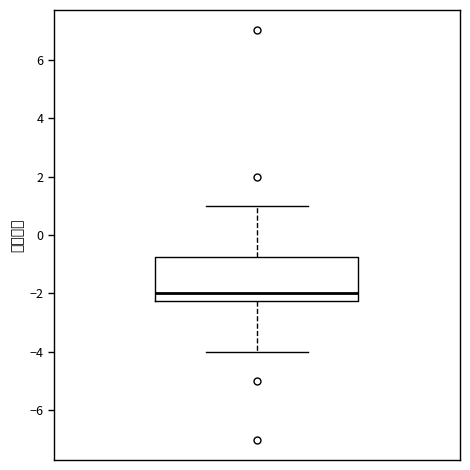

Where does the upper whisker of the box end on the y-axis? The values are not printed on the chart, so give them approximately, as read against the axis.

1.0